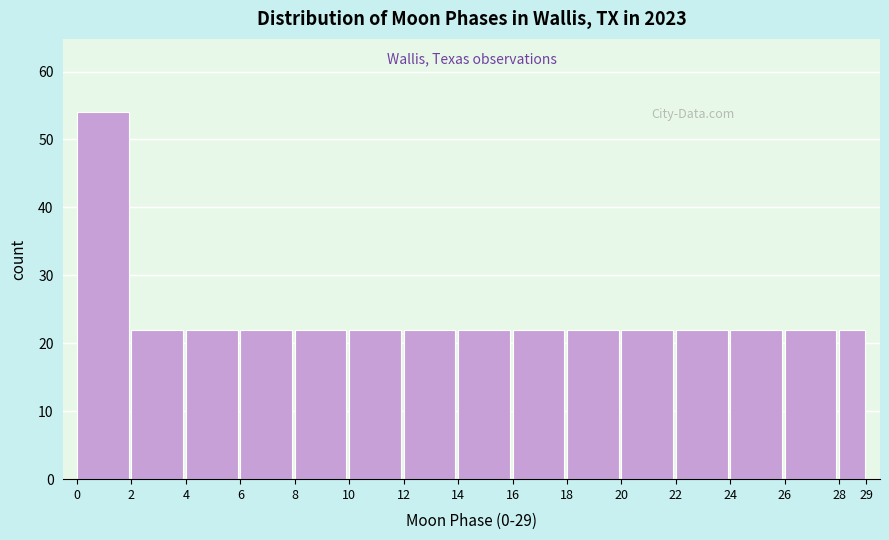

Reading right to left, transcribe all the data shown in this chart.

22	22	22	22	22	22	22	22	22	22	22	22	22	22	54